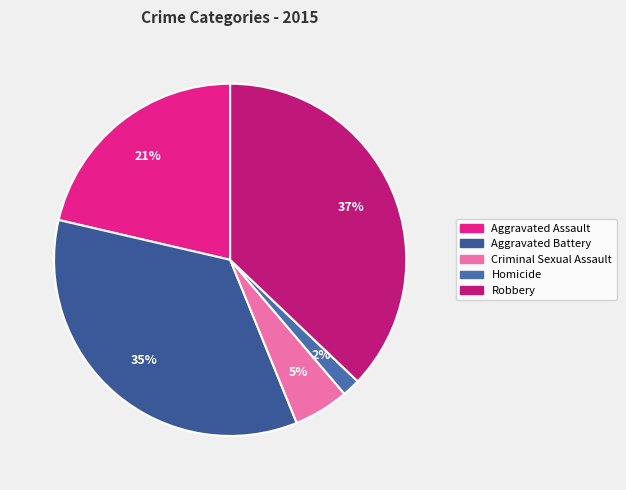

True or false: Homicide accounts for 2% of the total.

True